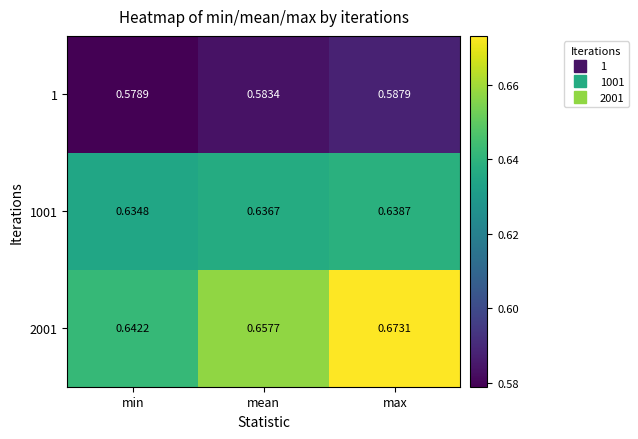

List the series in order of their overall mean, highest first.

2001, 1001, 1